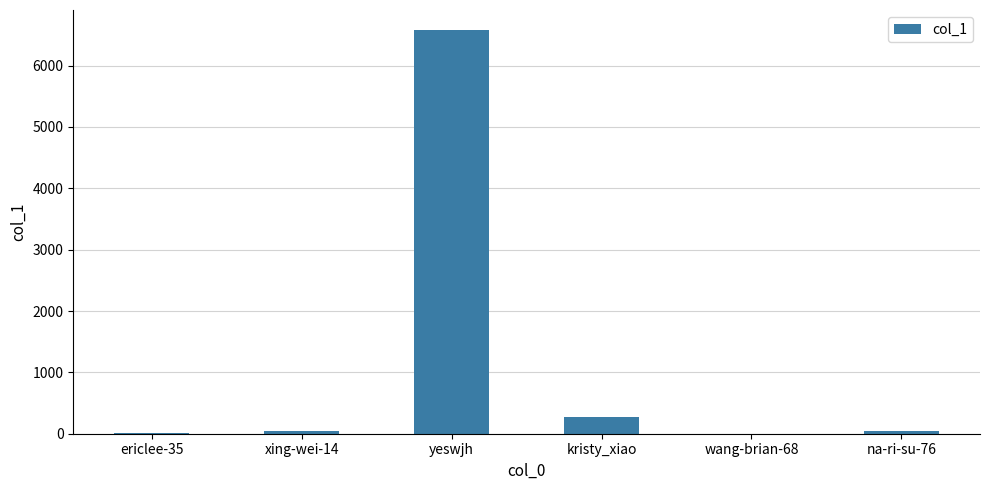

Which label corresponds to the largest value in the chart?

yeswjh